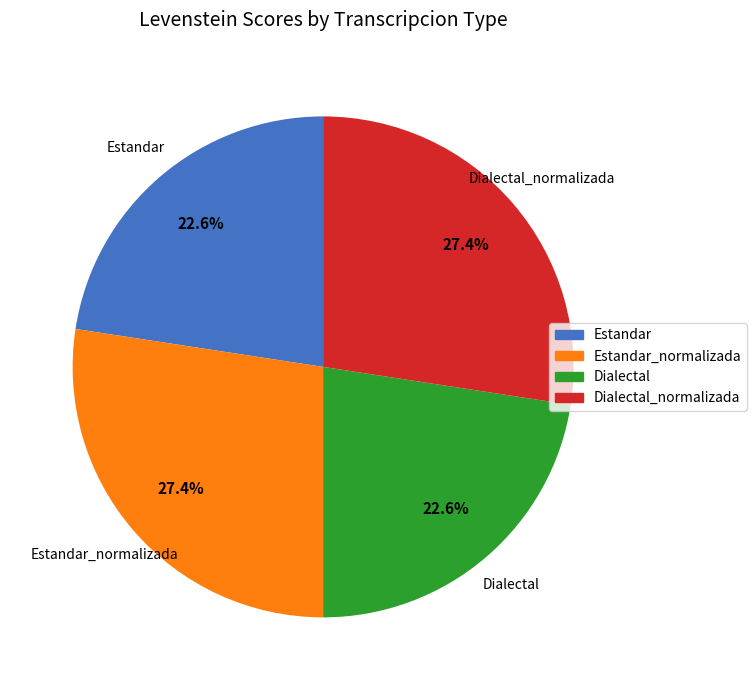

Is there any slice that represents more than half of the pie?

No